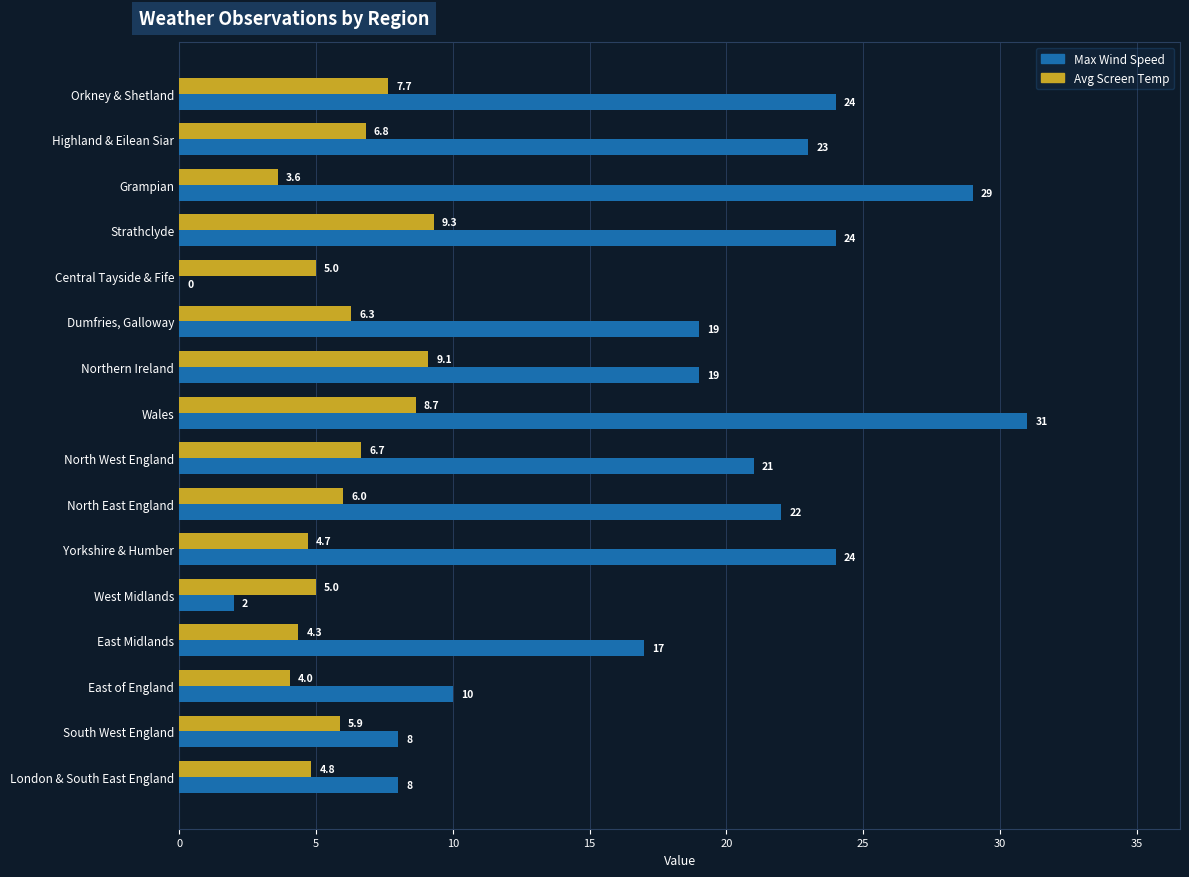

At which category is the sum across all series the highest?

Wales